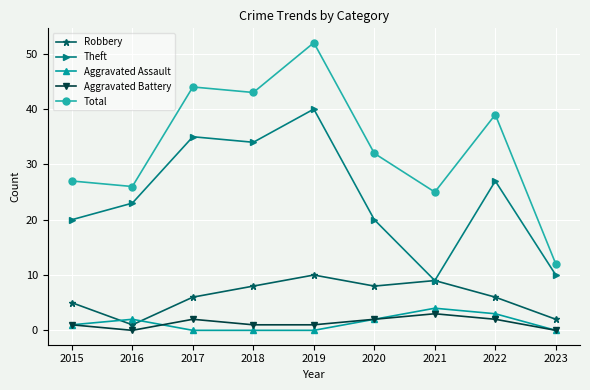

Which series has the largest total across all categories?

Total